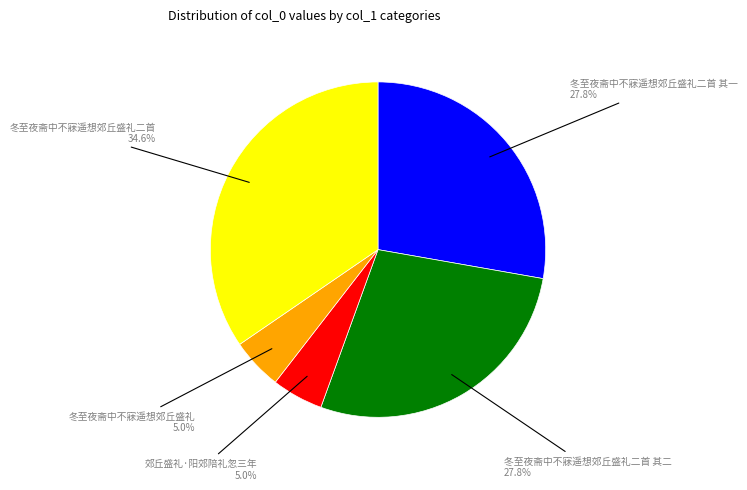

Is there any slice that represents more than half of the pie?

No